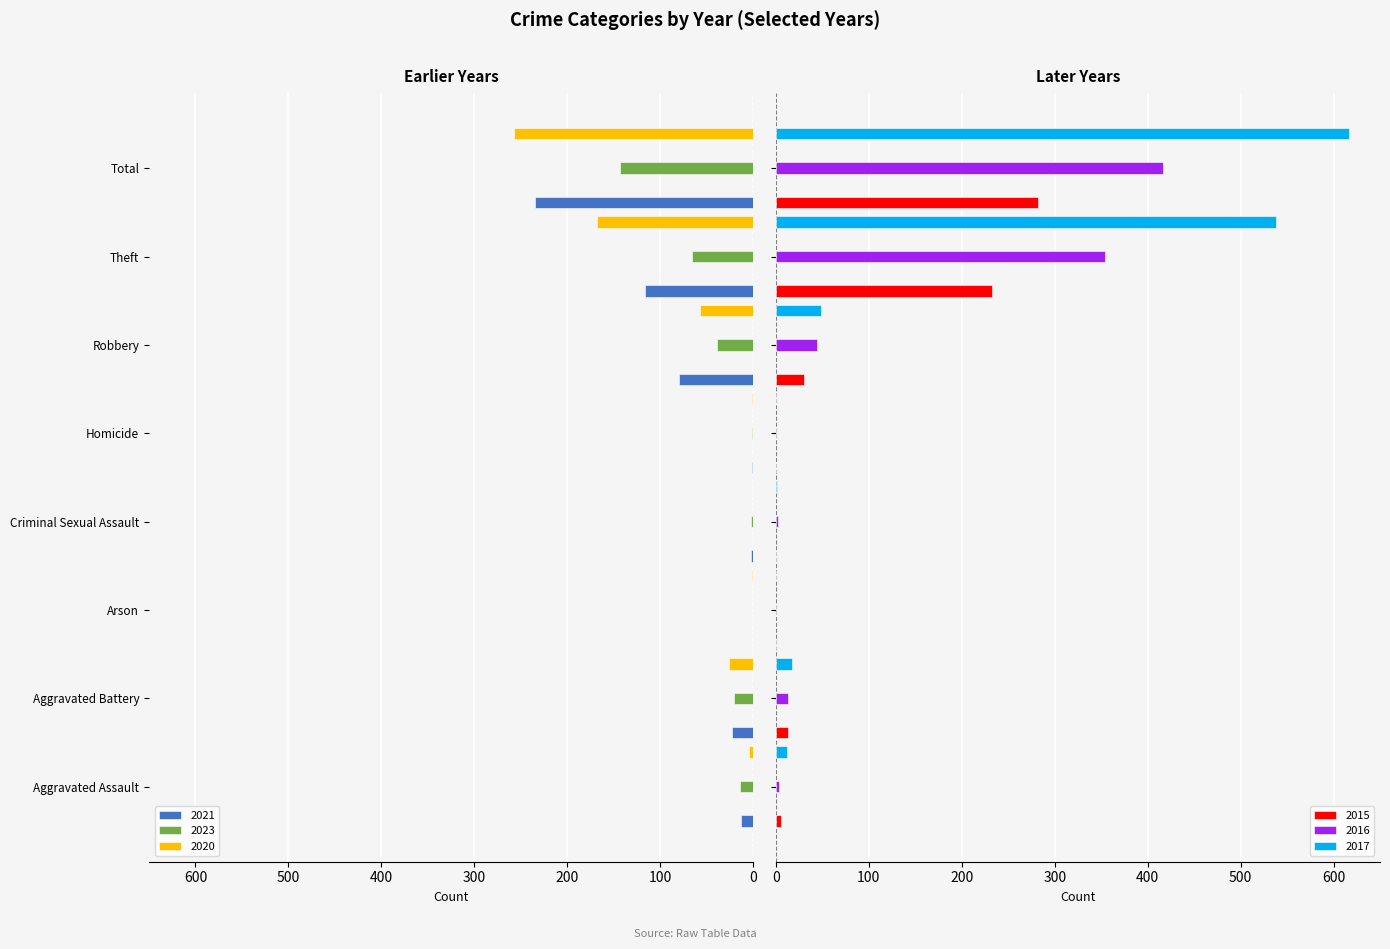

Reading left to right, transcribe all the data shown in this chart.

2021: -13	-23	0	-2	-1	-80	-116	-235
2023: -14	-21	0	-2	-1	-39	-66	-143
2020: -4	-26	-1	0	-1	-57	-168	-257
2015: 6	13	0	0	0	30	233	282
2016: 3	13	0	2	0	44	354	416
2017: 12	17	0	1	0	49	538	617